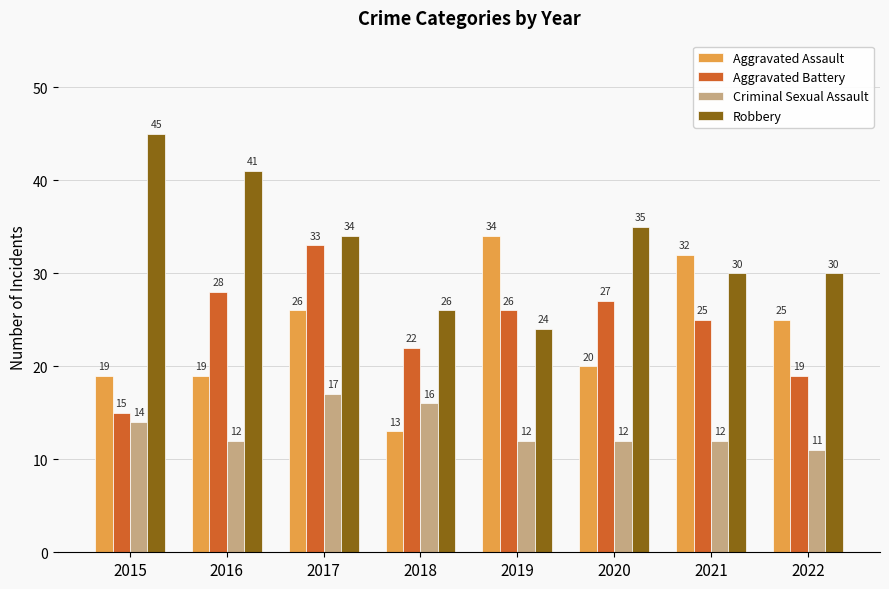

Does the chart contain stacked bars?

No